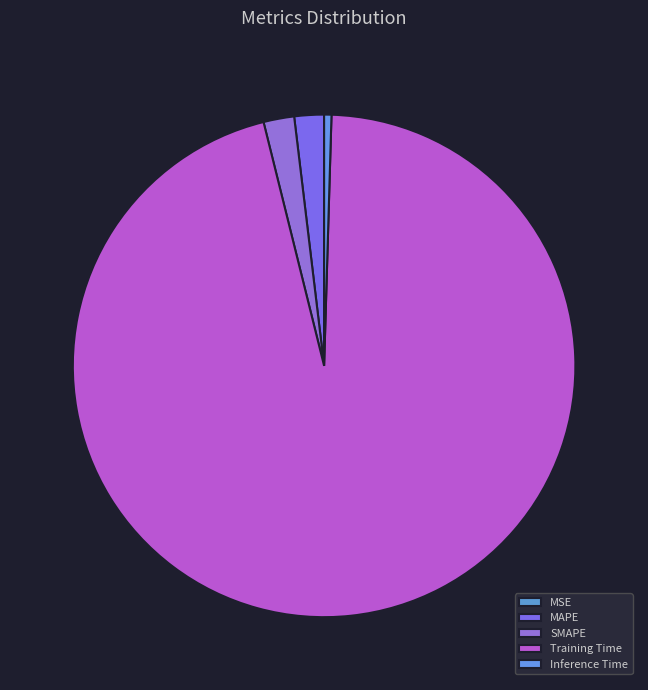

The Training Time slice represents 96% of the pie. True or false?

True